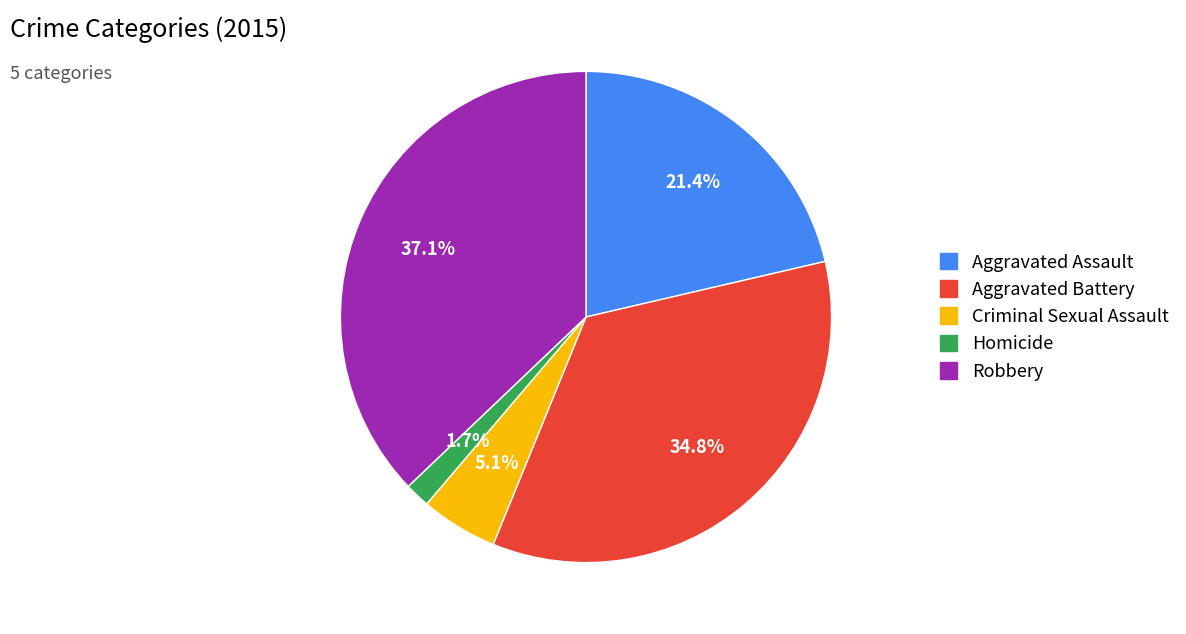

To the nearest percent, what is the difference between the Aggravated Assault and Criminal Sexual Assault slice percentages?

16%